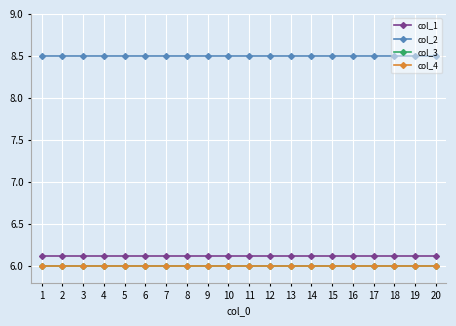

Which series has the largest total across all categories?

col_2